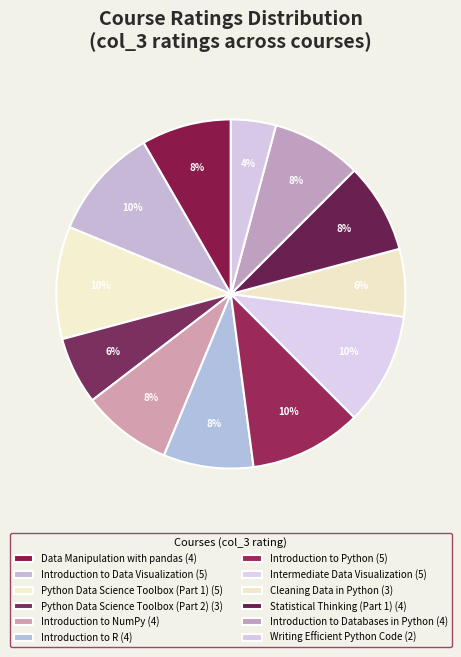

How many segments does this pie chart have?

12